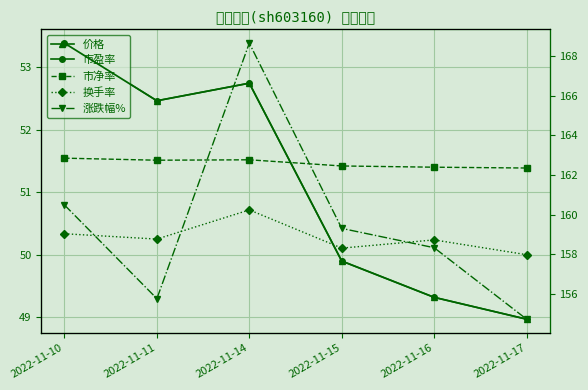

Is it true that 换手率 equals 1.5 at 2022-11-16?

False